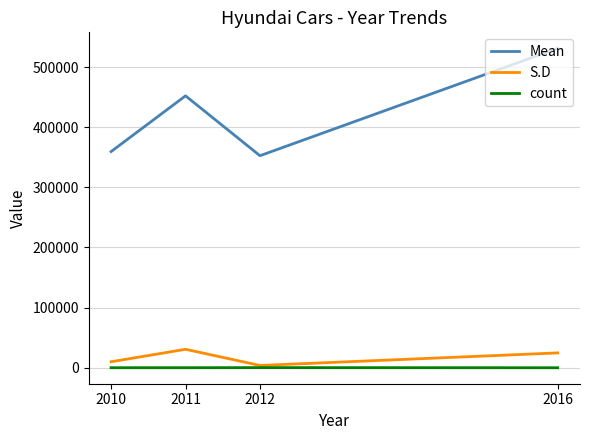

At which category is the sum across all series the highest?

2016